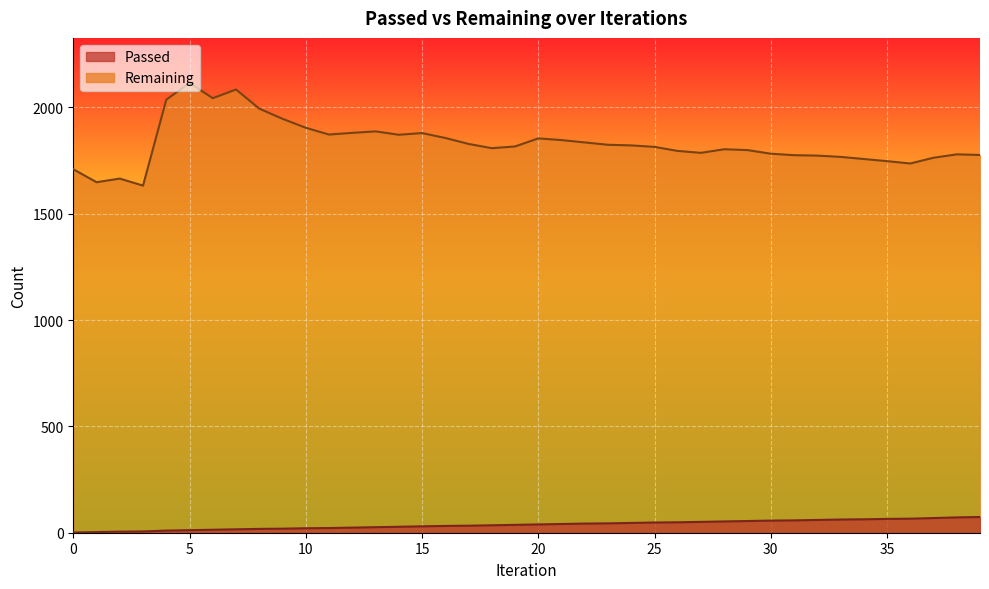

How many values in the Passed series are below 39?

20